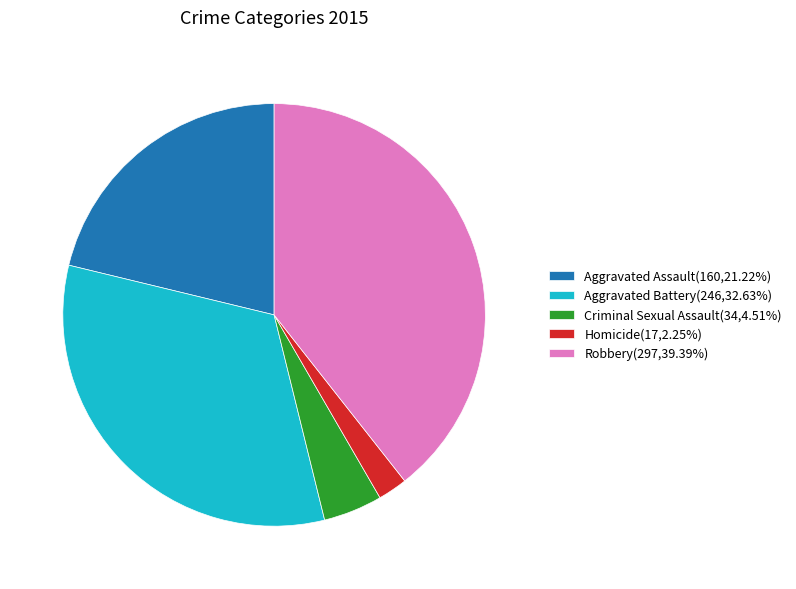

Does any single category account for the majority?

No